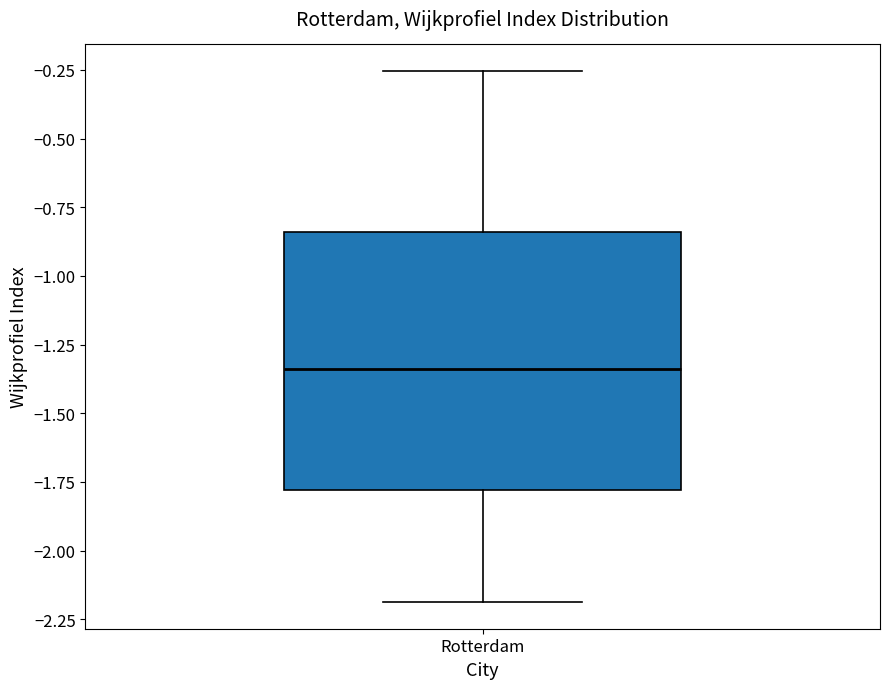

Transcribe this box plot: give where the median line is, the range the box spans, and where the two whiskers end, as read against the y-axis. The values are not printed on the chart, so give them approximately, as read against the axis.

median -1.35, box -1.80 to -0.85, whiskers -2.20 to -0.25